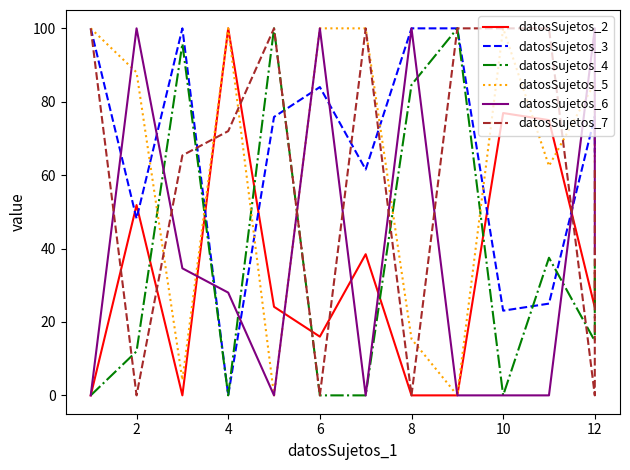

What is the value of the datosSujetos_5 point at the 3rd from the left?

4.2